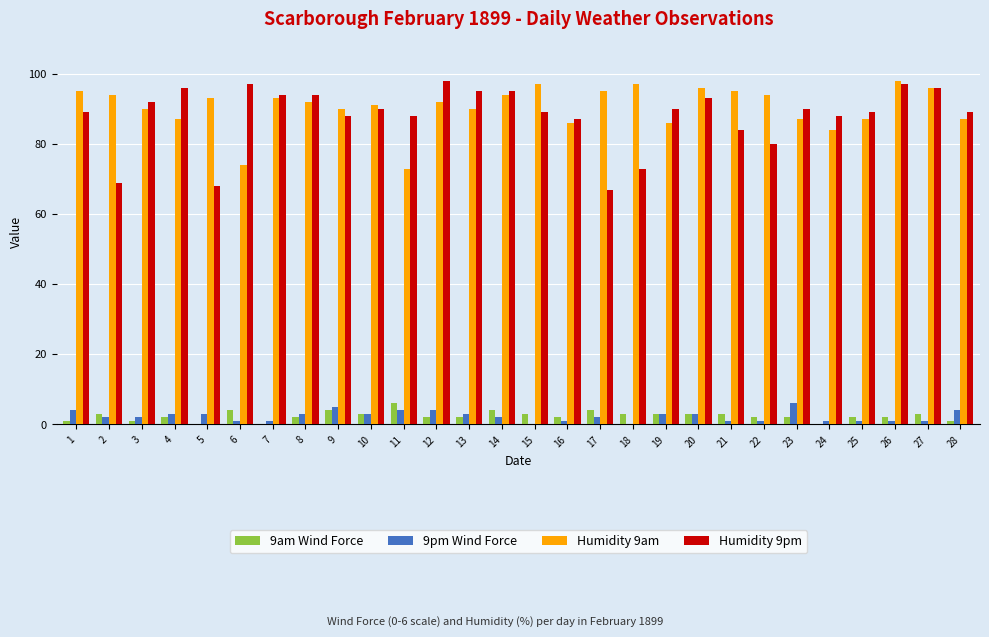

What is the total value across all series at 16?

176